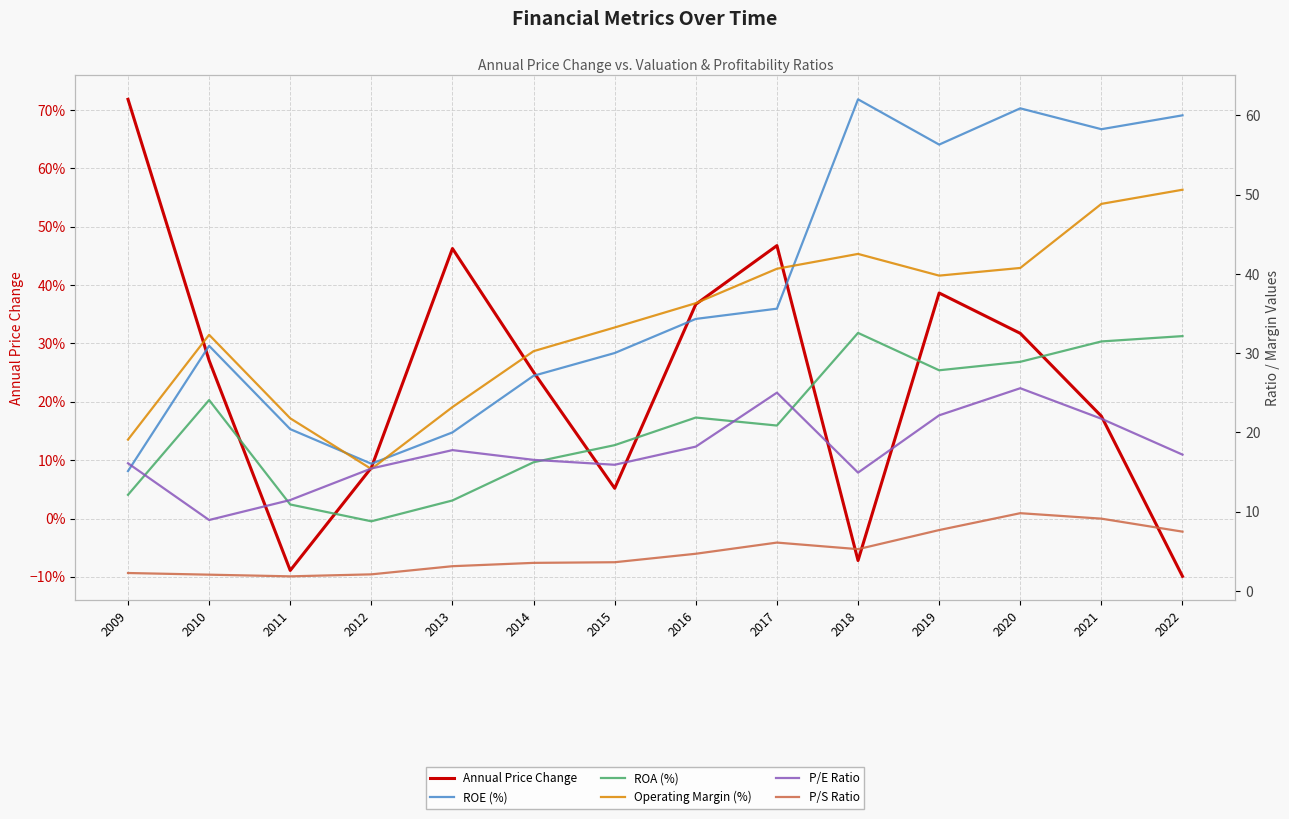

Reading left to right, extract all data points from this chart.

annual_pc_price_change: 2009=0.7	2010=0.3	2011=-0.1	2012=0.1	2013=0.5	2014=0.3	2015=0.1	2016=0.4	2017=0.5	2018=-0.1	2019=0.4	2020=0.3	2021=0.2	2022=-0.1
ROE (%): 2009=15.1	2010=30.9	2011=20.4	2012=16.0	2013=20.0	2014=27.2	2015=30.0	2016=34.3	2017=35.6	2018=62.0	2019=56.3	2020=60.9	2021=58.3	2022=60.0
ROA (%): 2009=12.1	2010=24.1	2011=10.9	2012=8.8	2013=11.4	2014=16.2	2015=18.4	2016=21.9	2017=20.9	2018=32.6	2019=27.8	2020=28.9	2021=31.5	2022=32.2
Operating Margin (%): 2009=19.1	2010=32.3	2011=21.8	2012=15.4	2013=23.2	2014=30.3	2015=33.2	2016=36.3	2017=40.7	2018=42.5	2019=39.8	2020=40.8	2021=48.8	2022=50.6
P/E Ratio: 2009=16.1	2010=8.9	2011=11.5	2012=15.4	2013=17.8	2014=16.5	2015=15.9	2016=18.2	2017=25.0	2018=14.9	2019=22.2	2020=25.6	2021=21.7	2022=17.2
P/S Ratio: 2009=2.3	2010=2.0	2011=1.8	2012=2.1	2013=3.1	2014=3.5	2015=3.6	2016=4.7	2017=6.1	2018=5.3	2019=7.7	2020=9.8	2021=9.1	2022=7.5